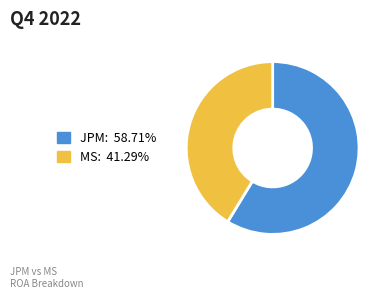

Which has a higher value, MS or JPM?

JPM